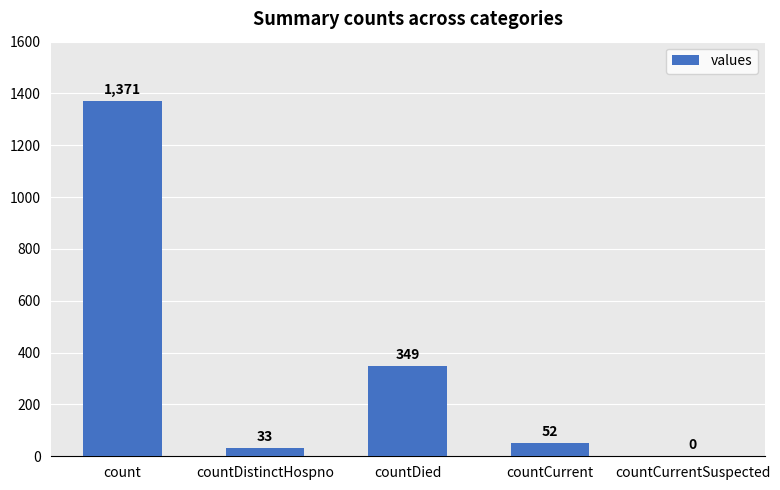

The value at countDistinctHospno is 33. True or false?

True